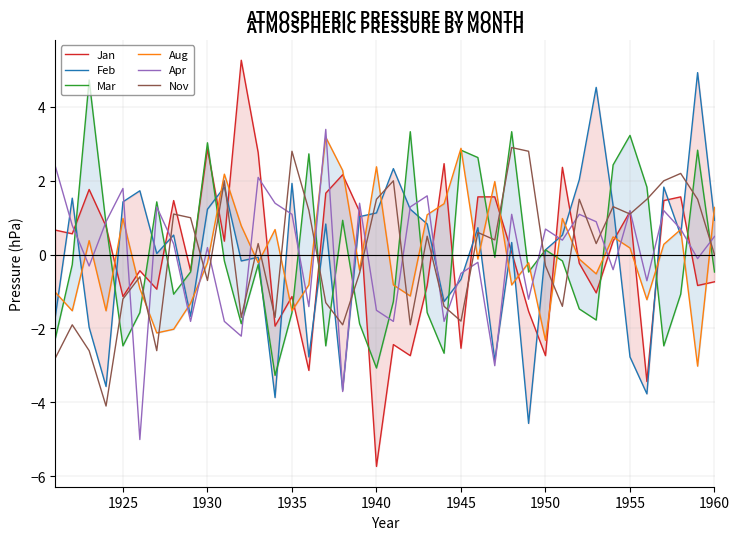

True or false: Apr and Mar intersect in this chart.

True